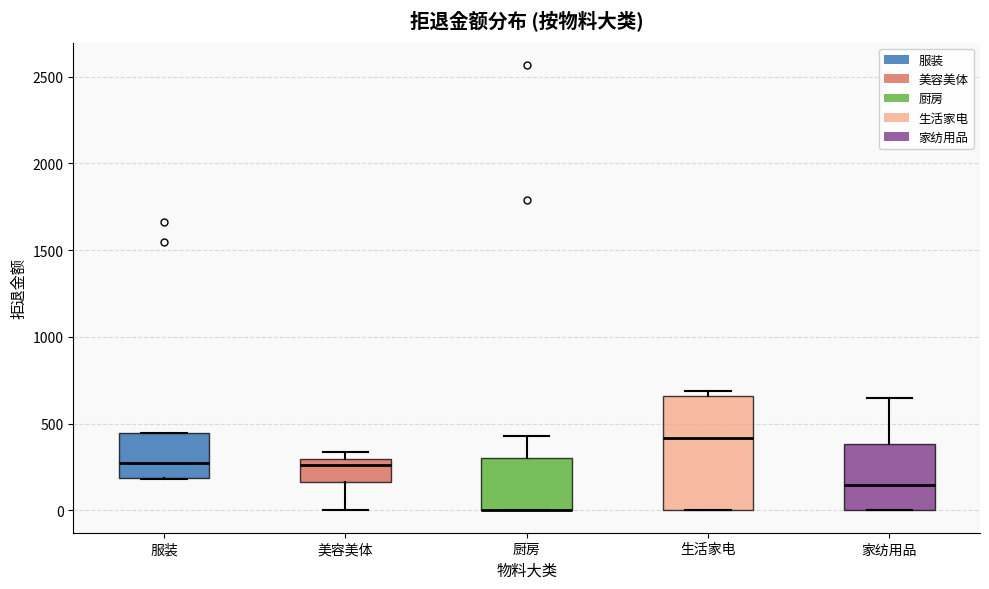

Reading left to right, read every box against the y-axis: the position of its median line, the range the box covers, and the ends of its whiskers. The values are not printed on the chart, so give them approximately, as read against the axis.

服装: median 250, box 200 to 450, whiskers 200 to 450
美容美体: median 250, box 150 to 300, whiskers 0 to 350
厨房: median 0 (drawn on the box's lower edge), box 0 to 300, whiskers 0 to 450
生活家电: median 400, box 0 to 650, whiskers 0 to 700
家纺用品: median 150, box 0 to 400, whiskers 0 to 650